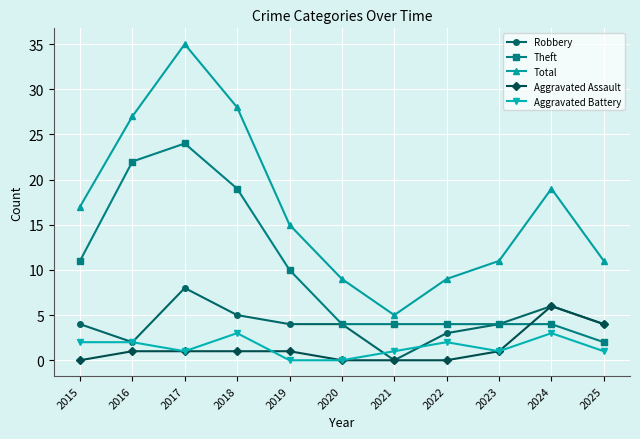

Is it true that Total equals 3 at 2021?

False